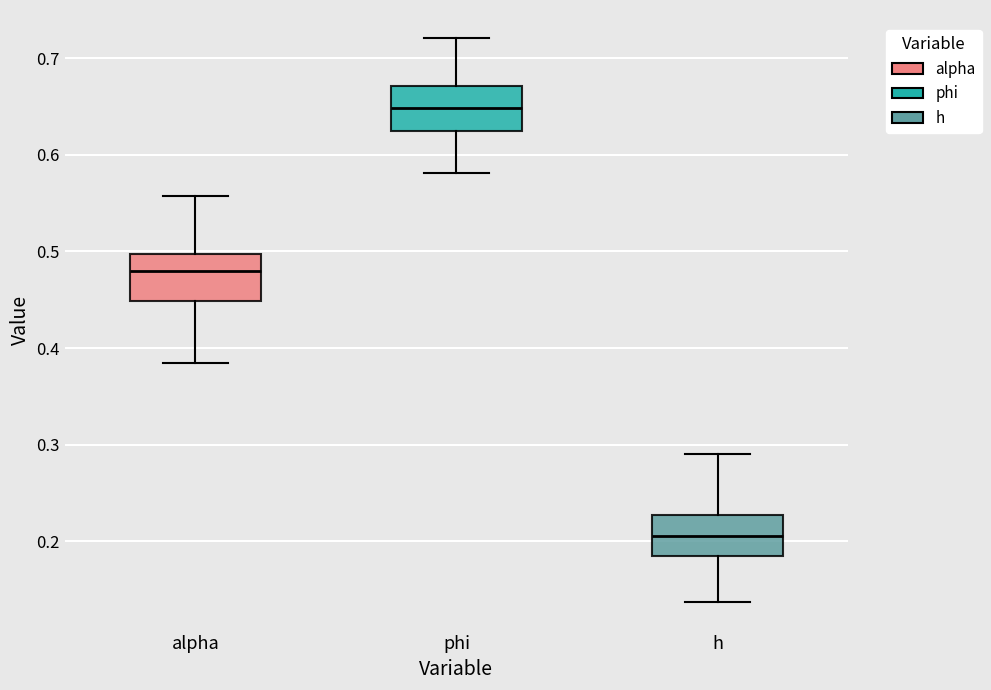

Which box has the highest median line?

phi